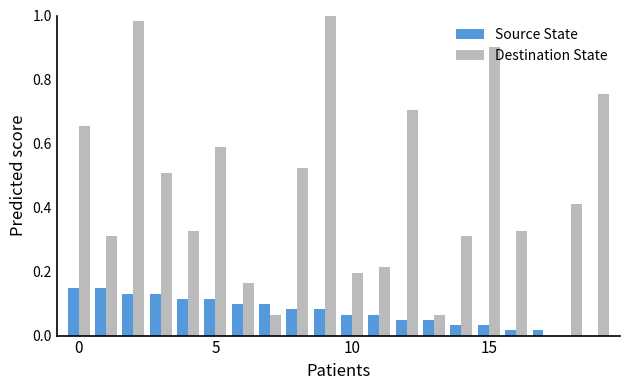

Which series has the largest total across all categories?

Destination State